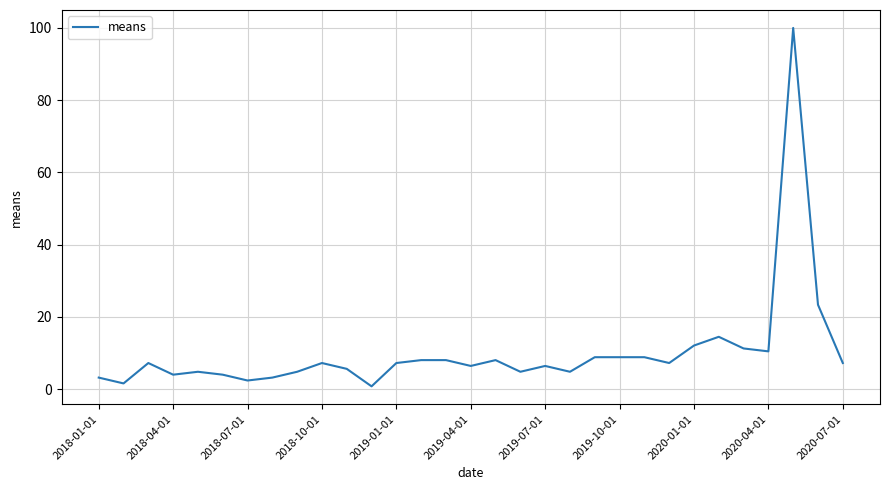

What is the difference between the maximum and minimum values?

99.2